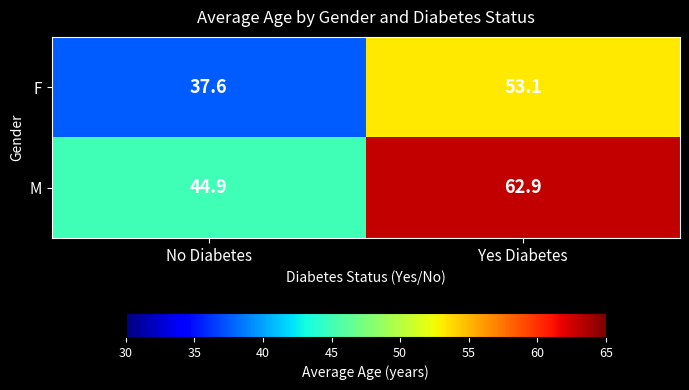

True or false: F has a value of 53.1 at Yes Diabetes.

True